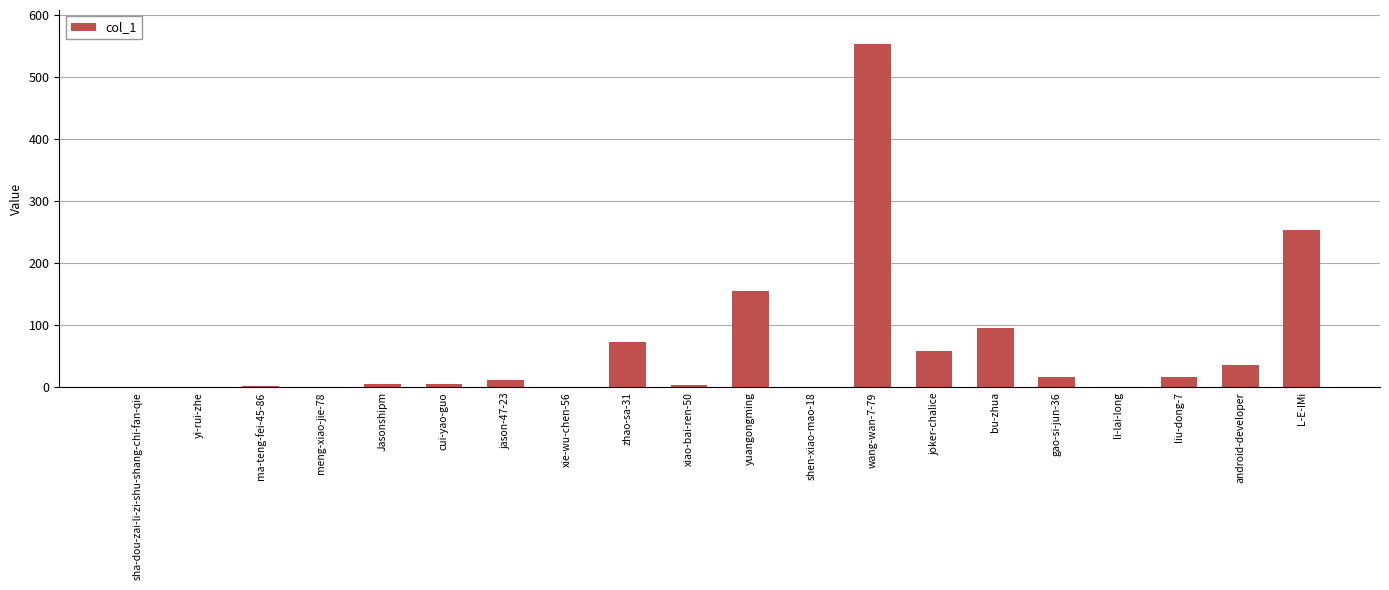

The value at zhao-sa-31 is 73. True or false?

True